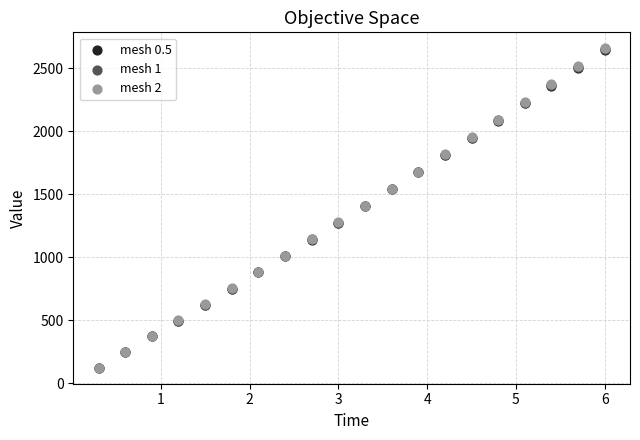

Which series has the largest Y range (max minus min)?

mesh 2